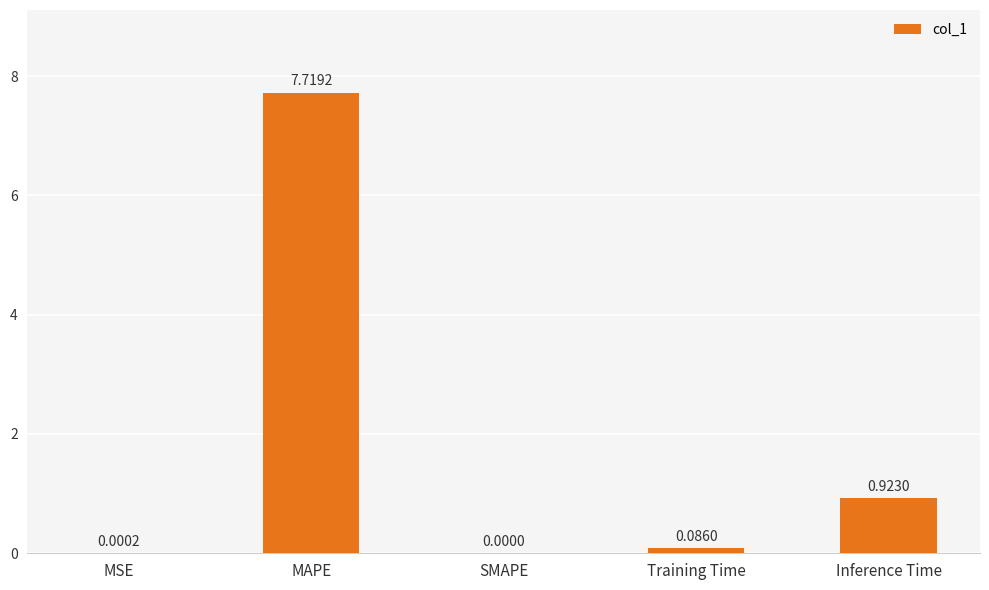

The chart shows a value of 0.0 at MSE. True or false?

True